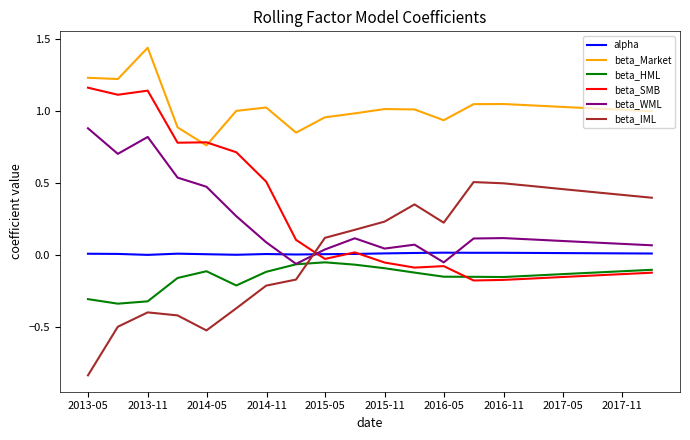

In beta_IML, how many points are lower than both neighbors (excluding endpoints)?

2